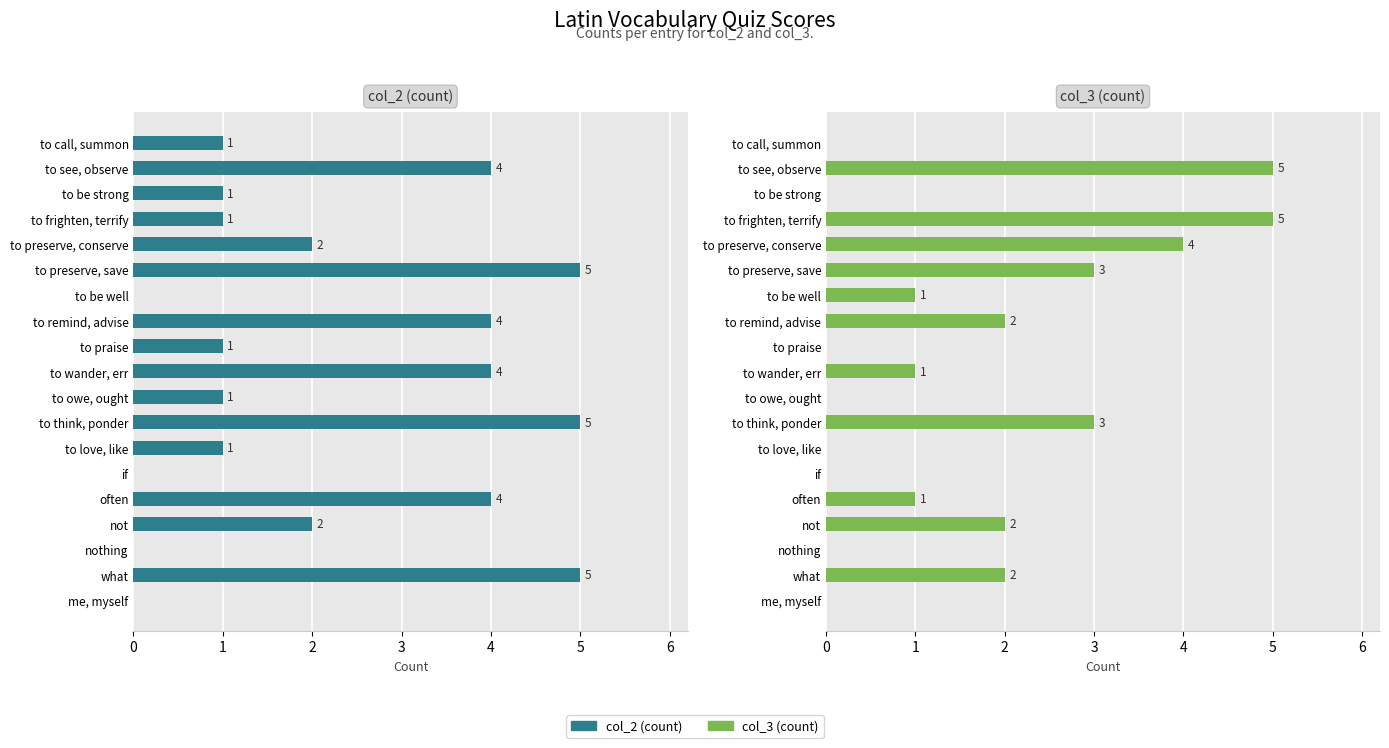

How many groups of bars are there?

19